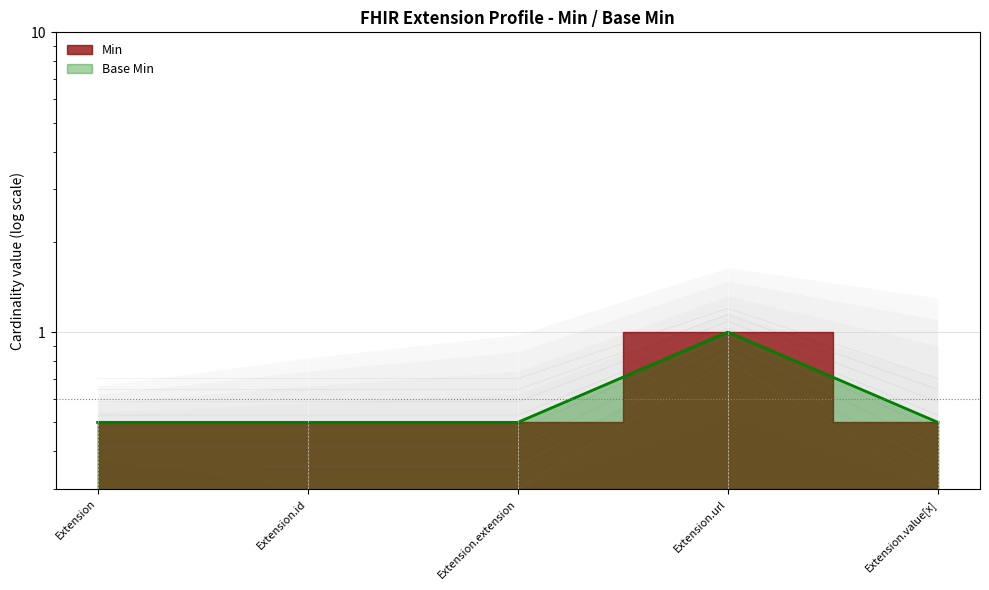

In Base Min, how many points are higher than both neighbors (excluding endpoints)?

1